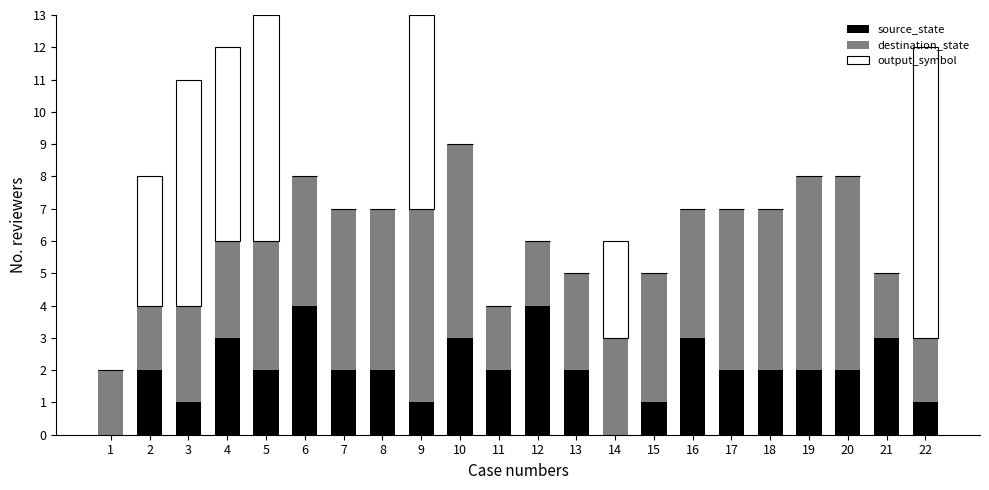

True or false: source_state has a value of 2 at 1.

False